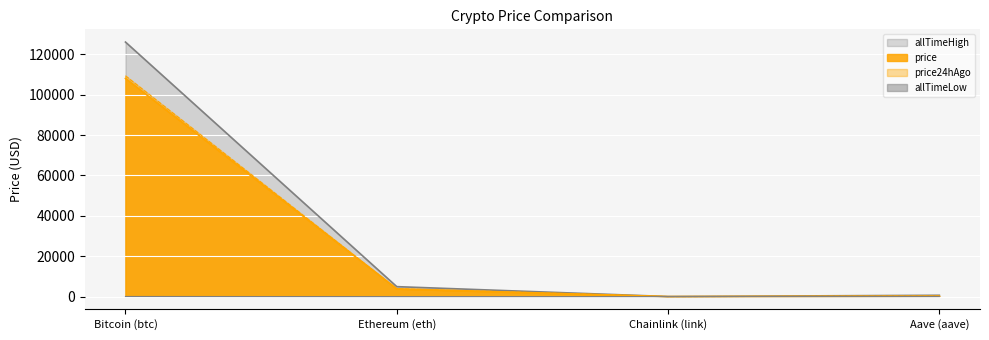

What is the value of the allTimeHigh point at the 4th from the left?

661.7